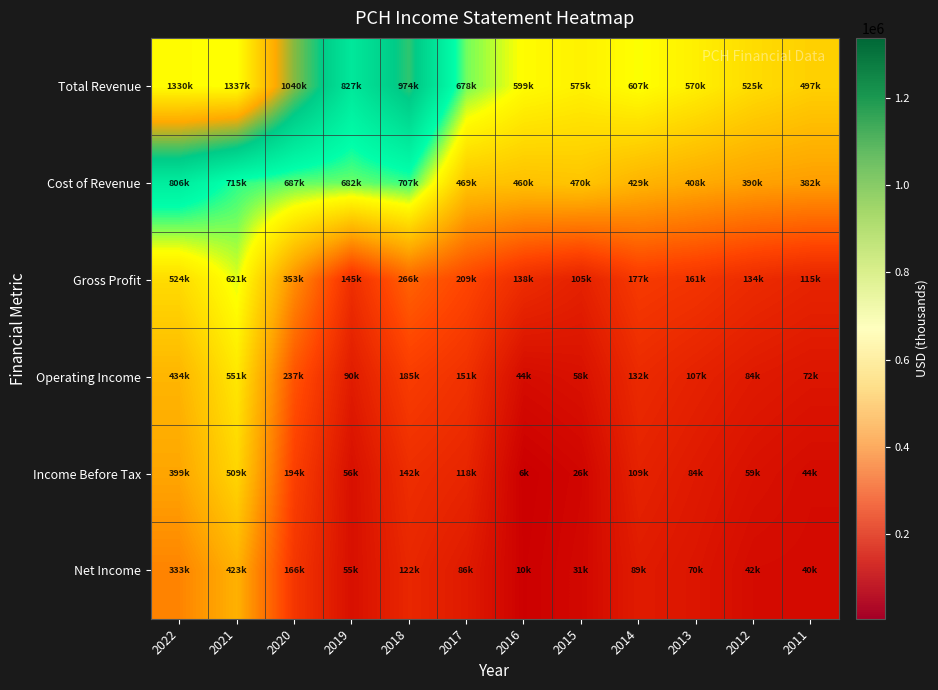

At 2022, list the series in order from smallest to largest.

Net Income, Income Before Tax, Operating Income, Gross Profit, Cost of Revenue, Total Revenue